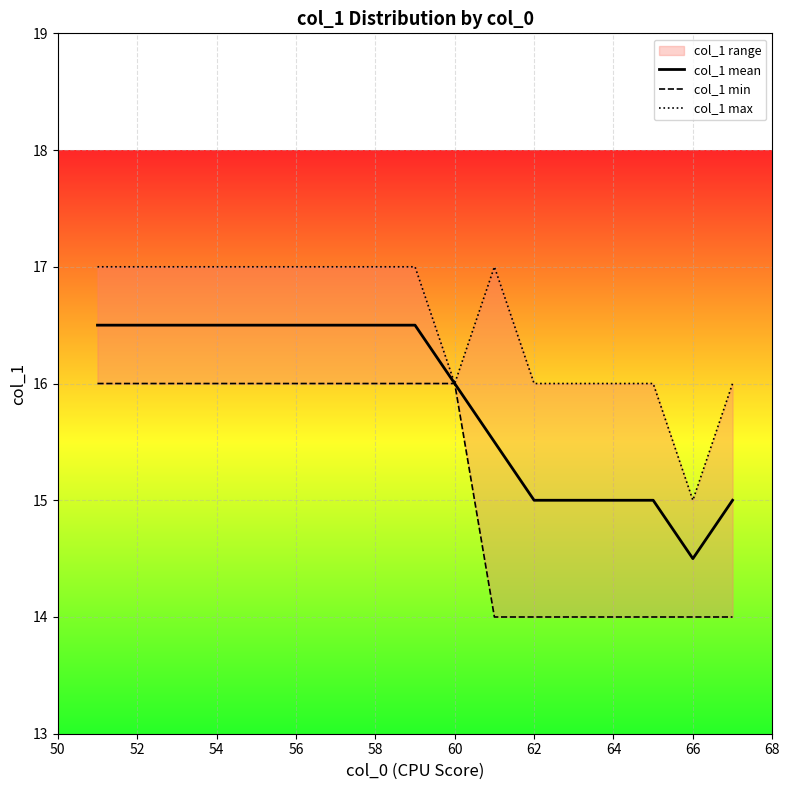

True or false: col_1 mean and col_1 max cross at least once.

False